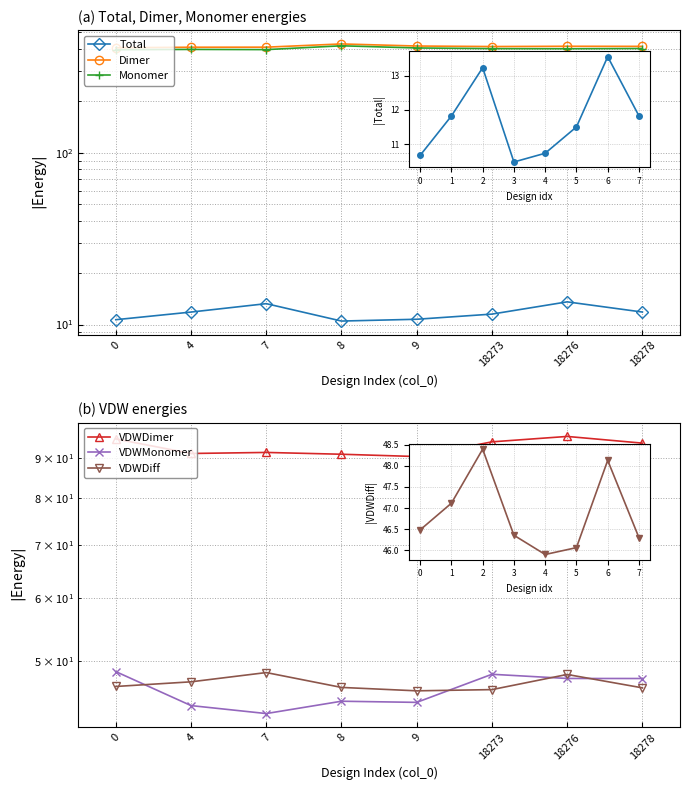

Is it true that VDWMonomer equals 47.6 at 18276?

True